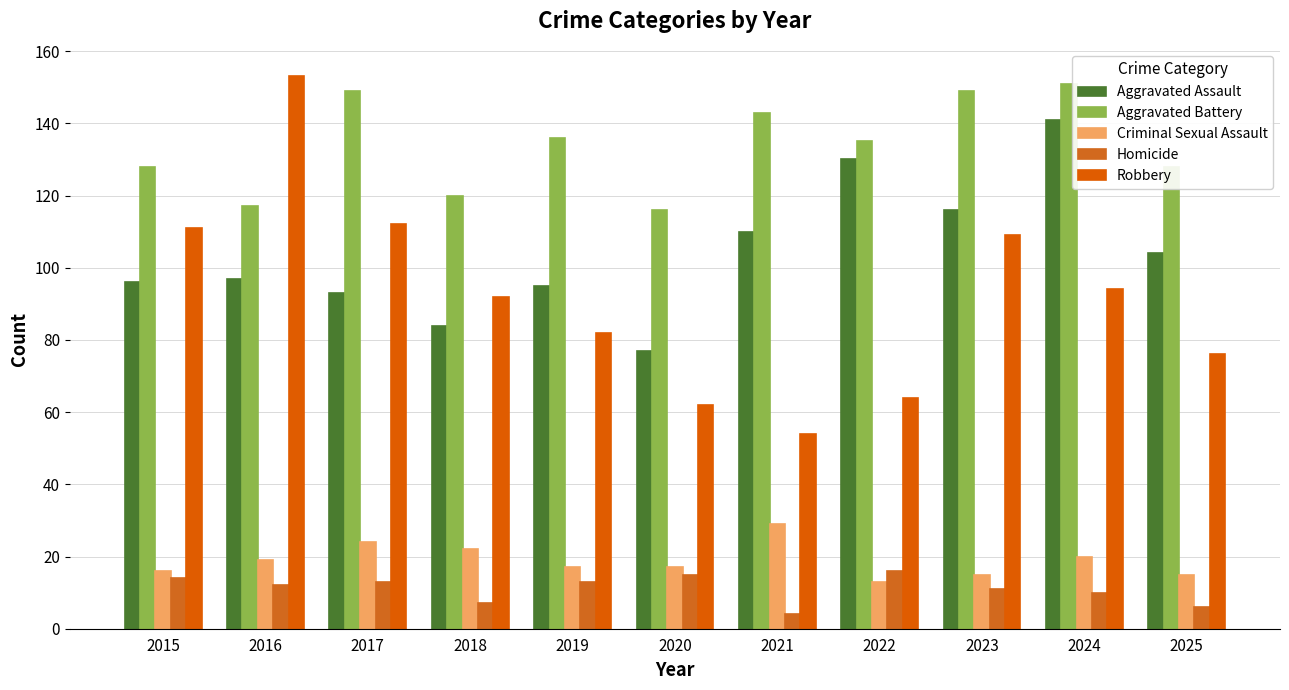

What is the sum of the Robbery values at 2016 and 2019?

235